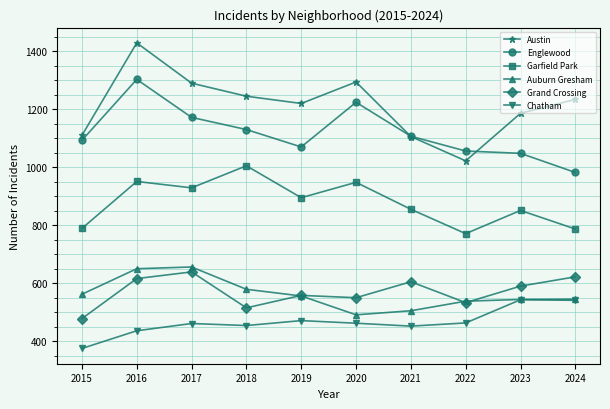

True or false: Englewood has more than 0 interior local peaks.

True